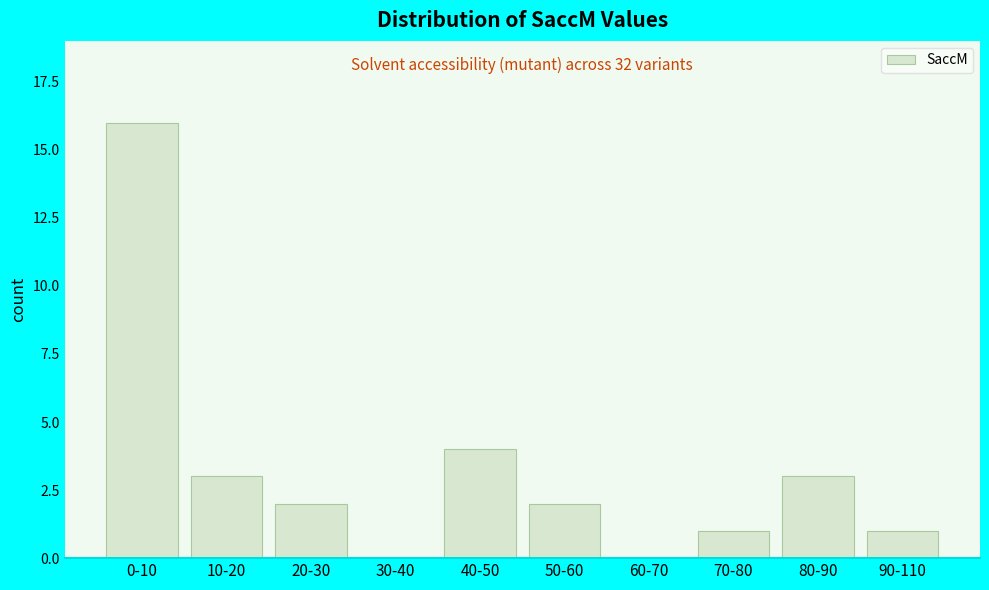

Reading left to right, list all the values displayed in this chart.

0-10=16	10-20=3	20-30=2	30-40=0	40-50=4	50-60=2	60-70=0	70-80=1	80-90=3	90-110=1